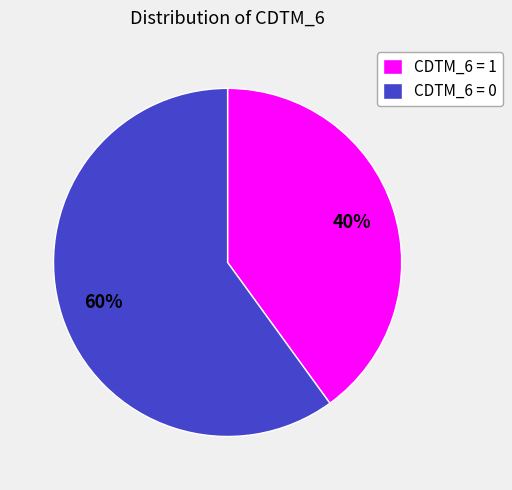

Rank the categories by value from lowest to highest.

CDTM_6 = 1, CDTM_6 = 0